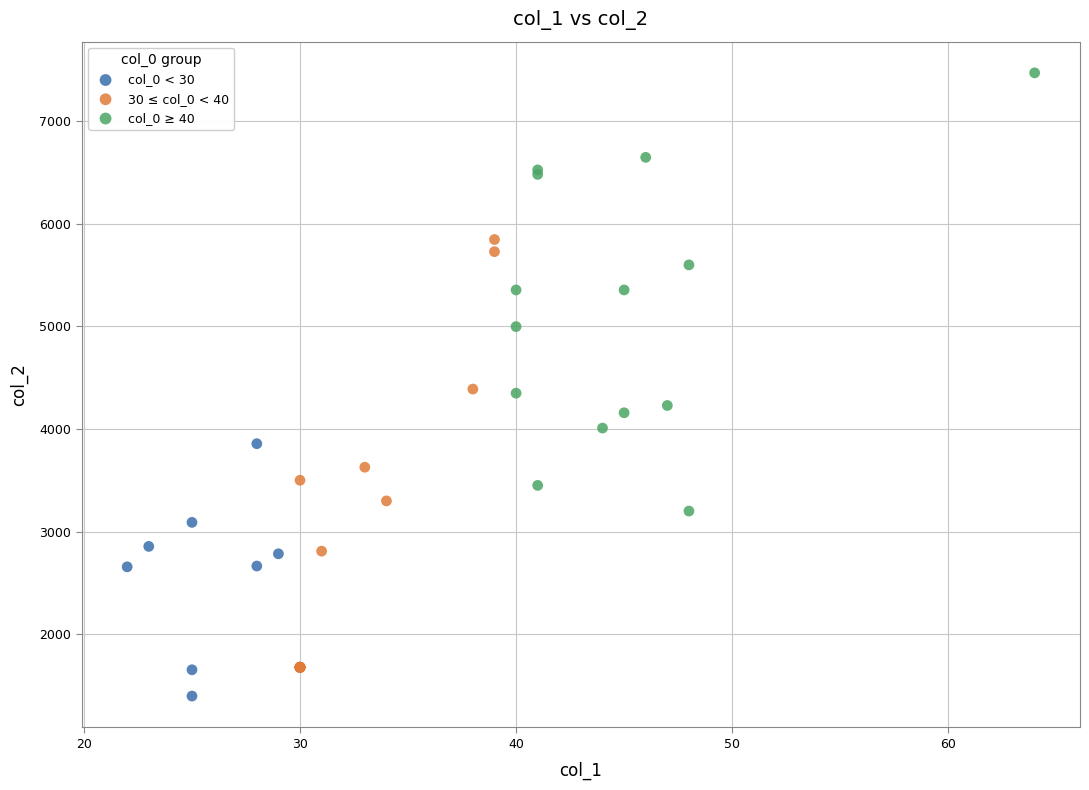

Which series contains the highest Y value?

col_0 ≥ 40